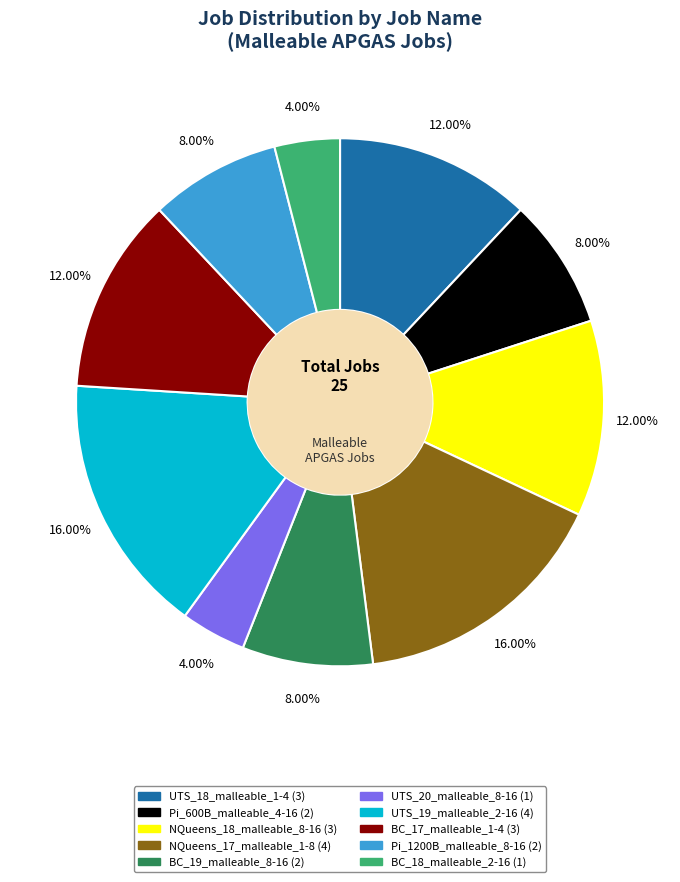

Does any single category account for the majority?

No